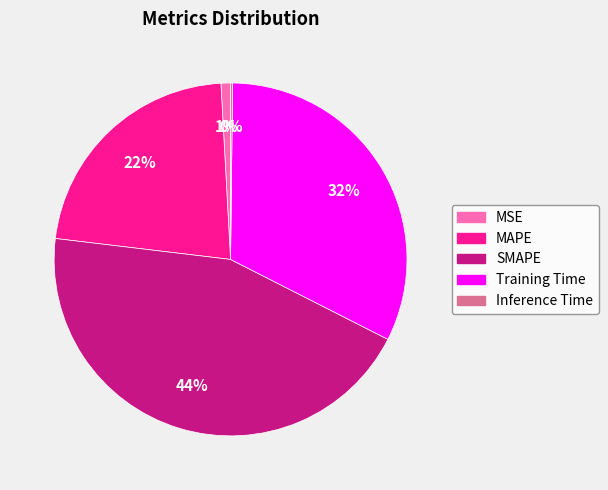

To the nearest percent, what is the difference between the largest and smallest slice percentages?

44%